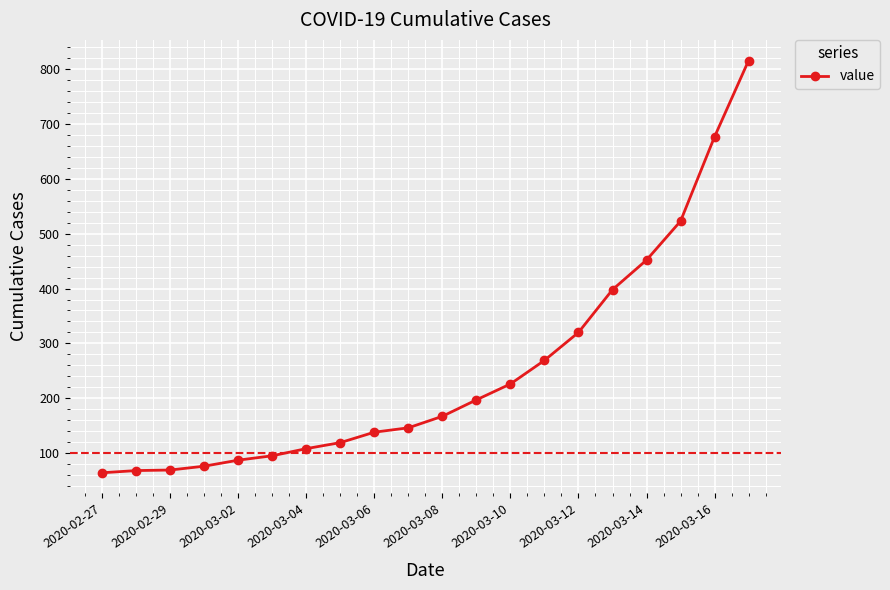

What is the difference between the maximum and minimum values?

752